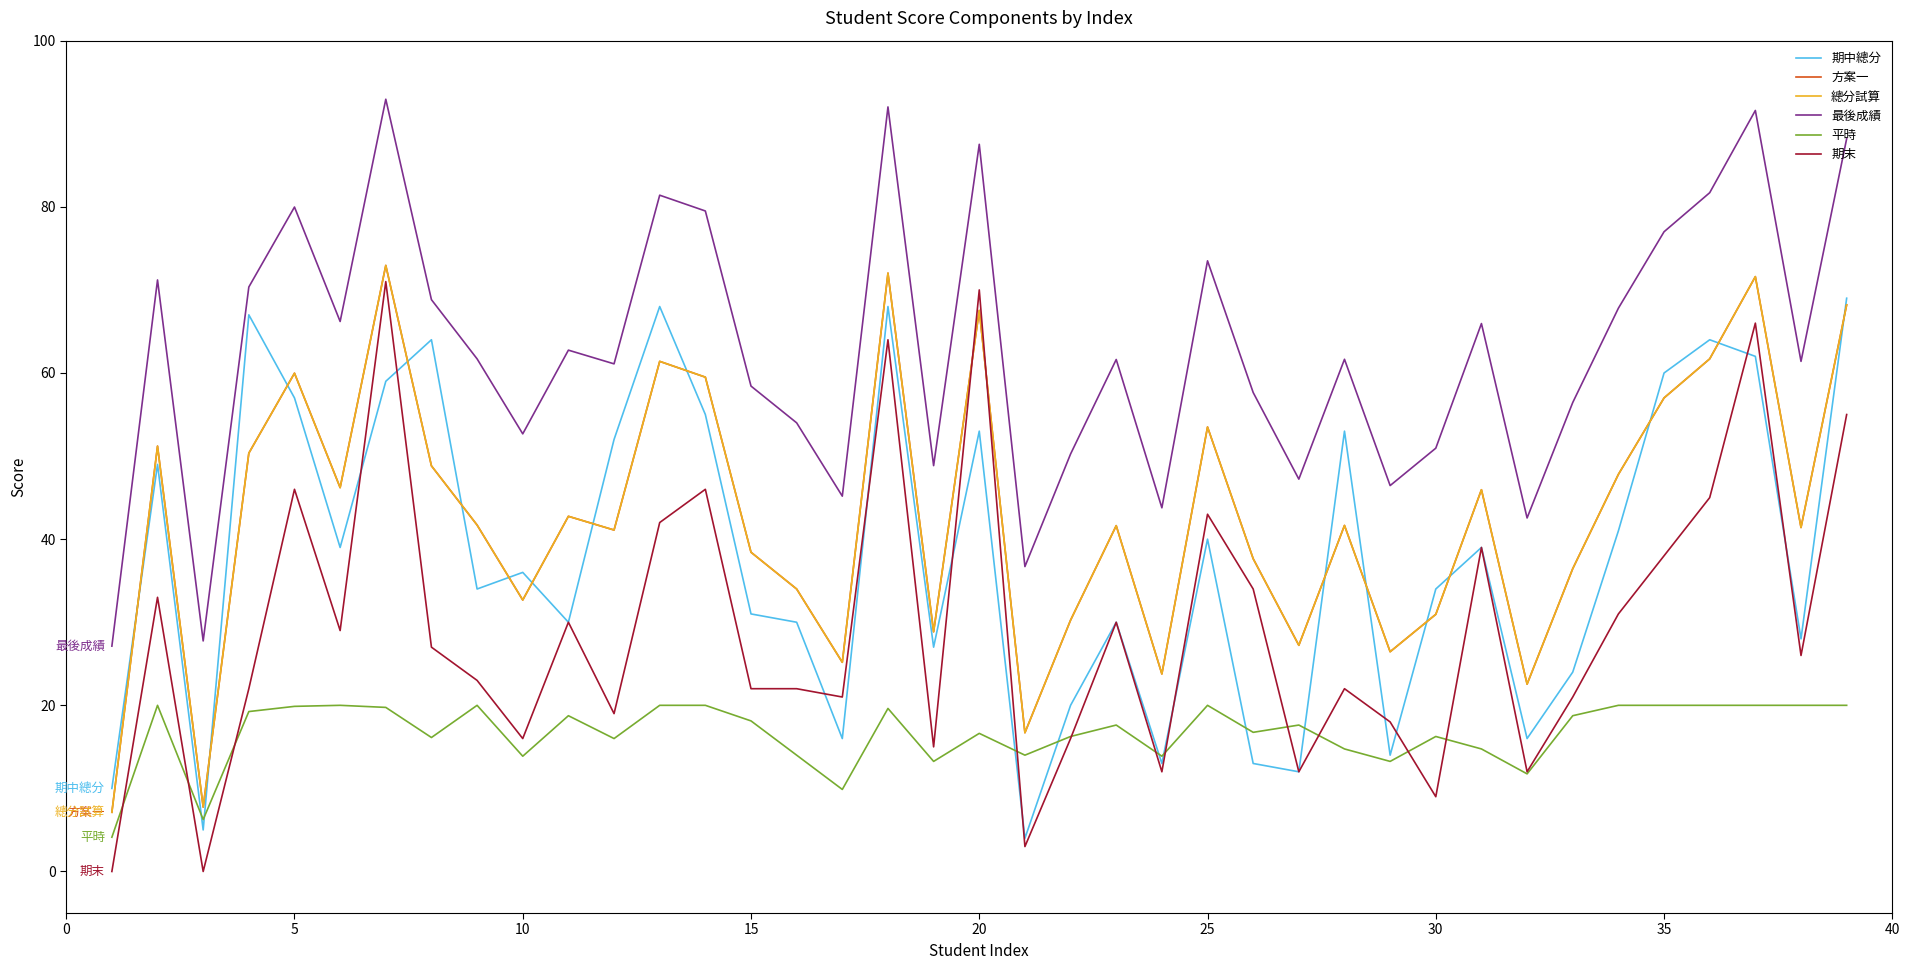

What is the maximum value shown in the chart?

93.0